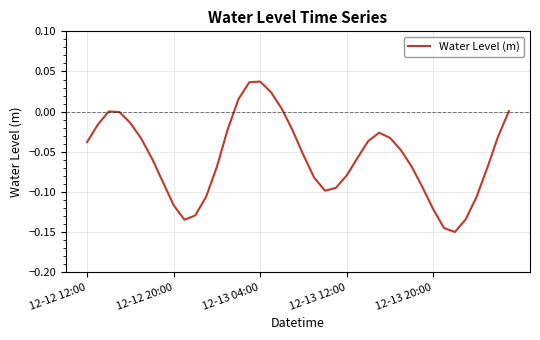

Does the chart have visible grid lines?

Yes